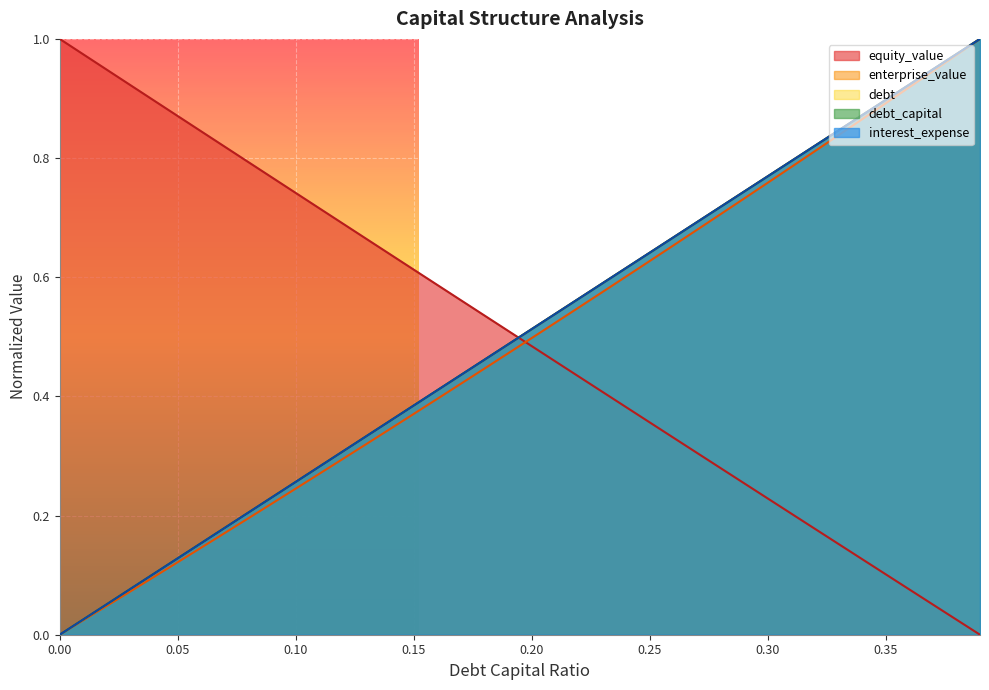

How many series are shown in this chart?

5